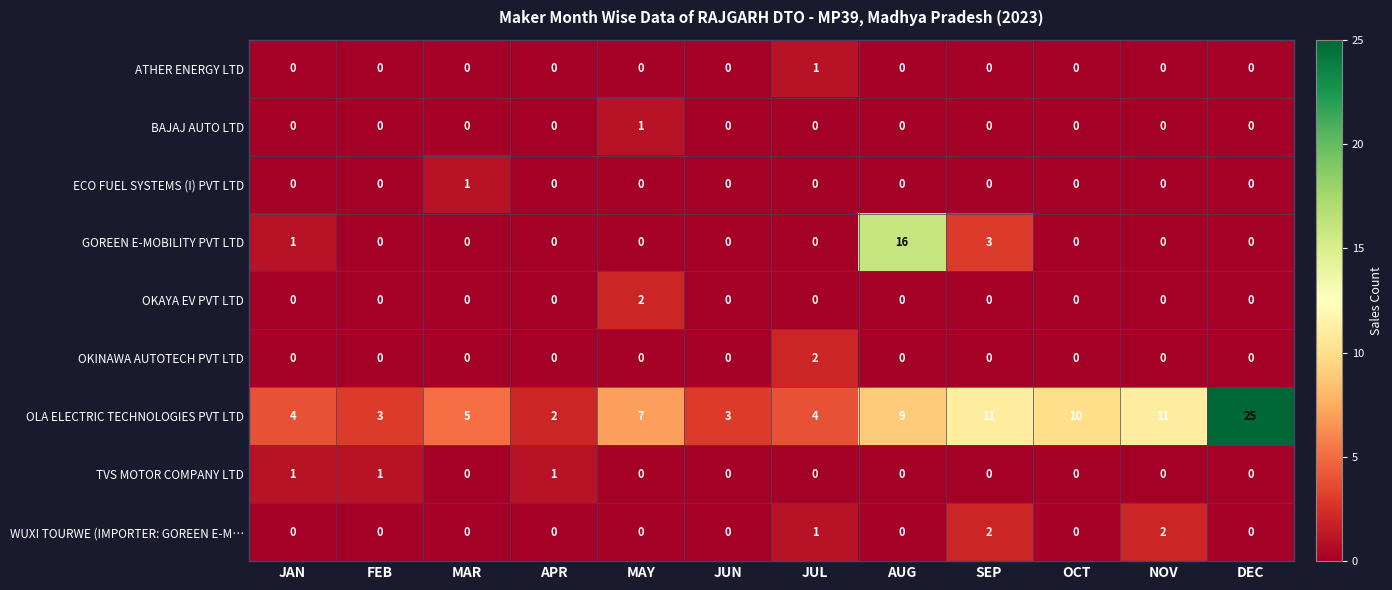

How many distinct data groups are displayed?

9